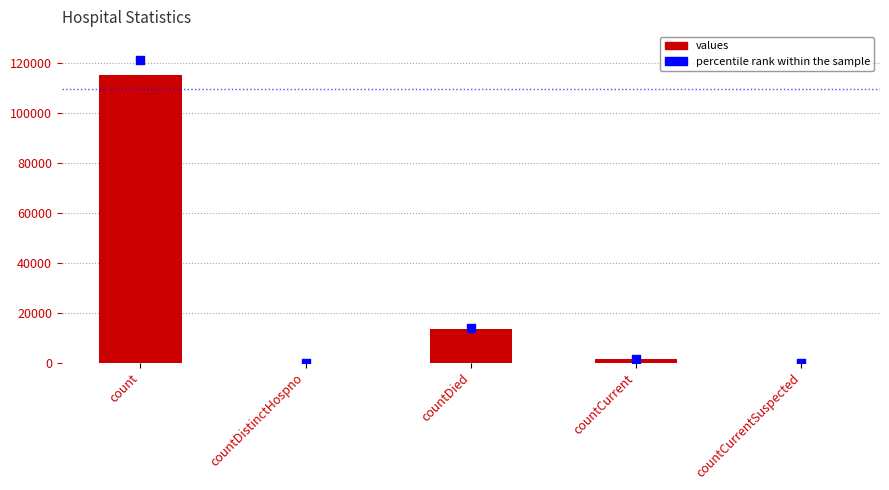

Is the value of percentile rank within the sample at countCurrent greater than the value of values at countCurrent?

Yes